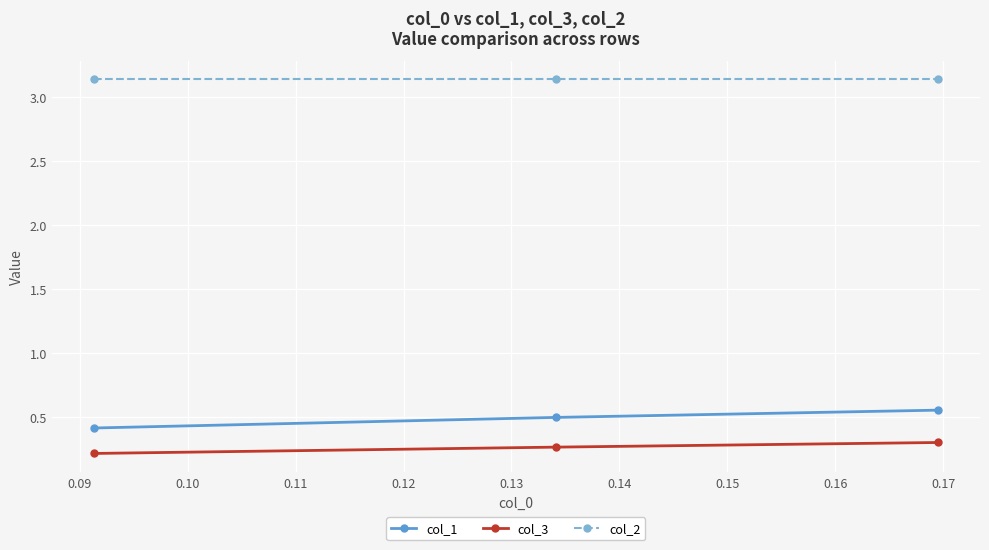

What is the sum of all col_1 values?

1.5